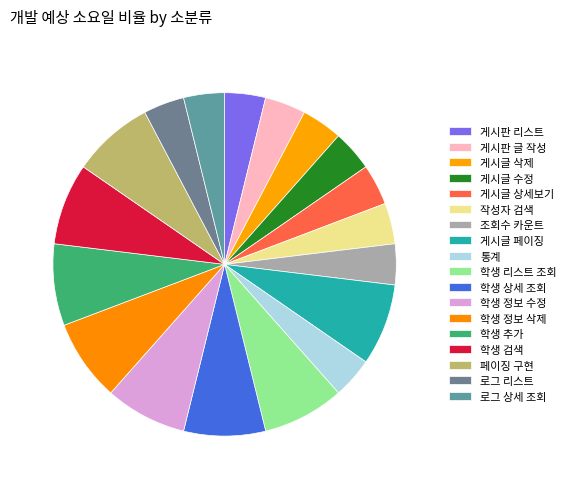

The 학생 리스트 조회 slice represents 8% of the pie. True or false?

True